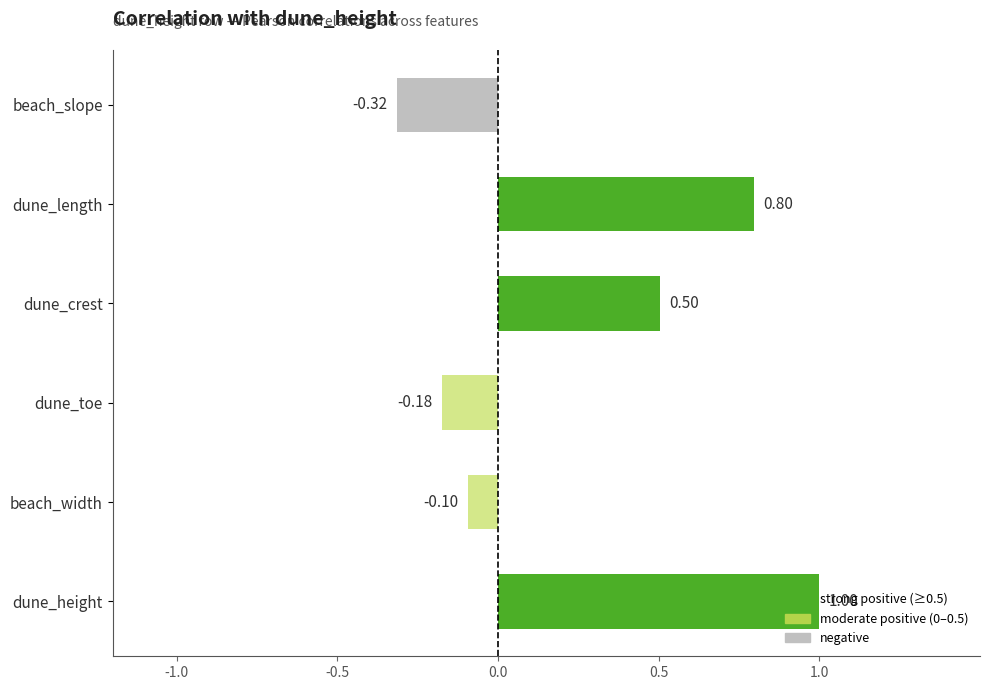

What is the difference between the maximum and minimum values?

1.3